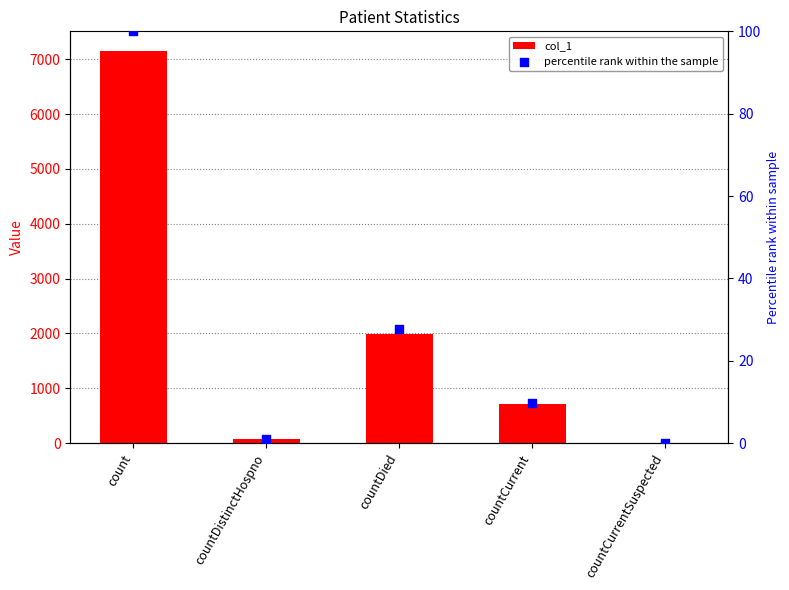

At which category is the sum across all series the highest?

count